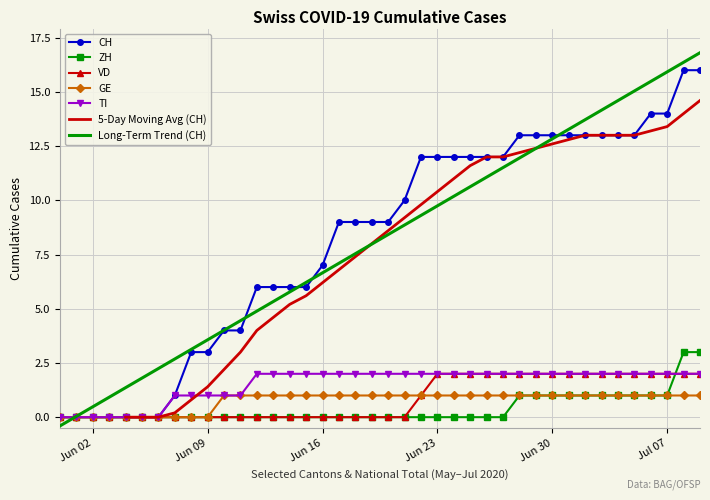

What is the difference between the highest and lowest values at 2020-06-14?

6